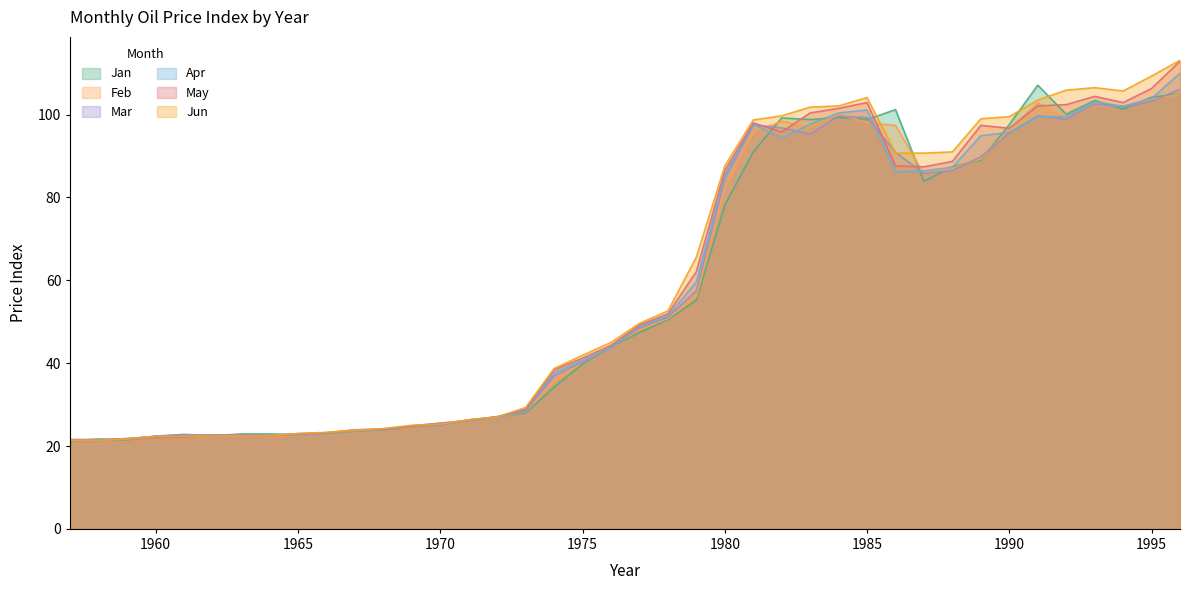

Reading right to left, transcribe all the data shown in this chart.

Jan: 105.0	104.2	101.3	103.4	100.1	107.1	97.6	89.0	87.4	83.9	101.2	98.8	99.3	98.8	99.2	91.0	78.1	55.2	50.5	47.4	44.0	39.8	34.2	28.0	27.0	26.3	25.1	24.4	24.0	23.6	23.1	22.8	22.9	22.9	22.5	22.8	22.4	21.5	21.7	21.3
Feb: 104.9	103.7	102.0	102.2	99.0	102.8	96.4	89.3	87.0	85.6	97.4	98.0	100.1	96.9	98.4	95.6	82.1	56.0	50.8	48.0	44.0	40.2	35.5	28.3	26.9	26.3	25.1	24.4	24.1	23.7	23.2	22.7	22.2	22.7	22.6	22.7	22.3	21.7	21.4	21.5
Mar: 106.1	103.2	101.9	102.5	98.9	99.7	95.5	89.8	86.5	85.8	90.9	99.3	99.6	95.3	96.8	97.5	84.6	57.5	51.1	48.5	43.8	40.3	37.0	28.4	27.0	26.3	25.0	24.7	24.1	23.7	23.2	22.7	22.6	22.7	22.5	22.7	22.3	21.8	21.5	21.6
Apr: 110.0	103.9	102.0	103.1	99.5	99.5	95.7	94.9	87.3	86.4	86.2	101.1	100.4	97.7	94.3	97.7	85.5	59.6	51.4	48.9	43.8	40.7	37.7	28.7	26.9	26.1	25.5	24.9	24.0	23.9	23.1	22.9	22.5	22.5	22.7	22.2	22.3	21.8	21.3	21.5
May: 112.9	106.3	102.9	104.4	102.4	102.1	96.7	97.4	88.7	87.4	87.6	102.9	101.5	100.4	95.8	98.0	86.5	62.1	51.9	49.2	44.3	41.2	38.4	28.9	27.1	26.2	25.5	24.8	24.1	23.9	23.2	23.0	22.4	22.5	22.5	22.2	22.1	21.7	21.4	21.4
Jun: 113.1	109.3	105.7	106.5	105.9	103.5	99.5	99.0	91.0	90.7	90.7	104.1	102.1	101.8	99.7	98.7	87.6	65.6	52.6	49.6	45.0	41.9	38.7	29.3	27.0	26.3	25.3	25.0	24.2	23.8	23.3	23.0	22.5	22.4	22.4	22.3	22.3	21.7	21.4	21.4